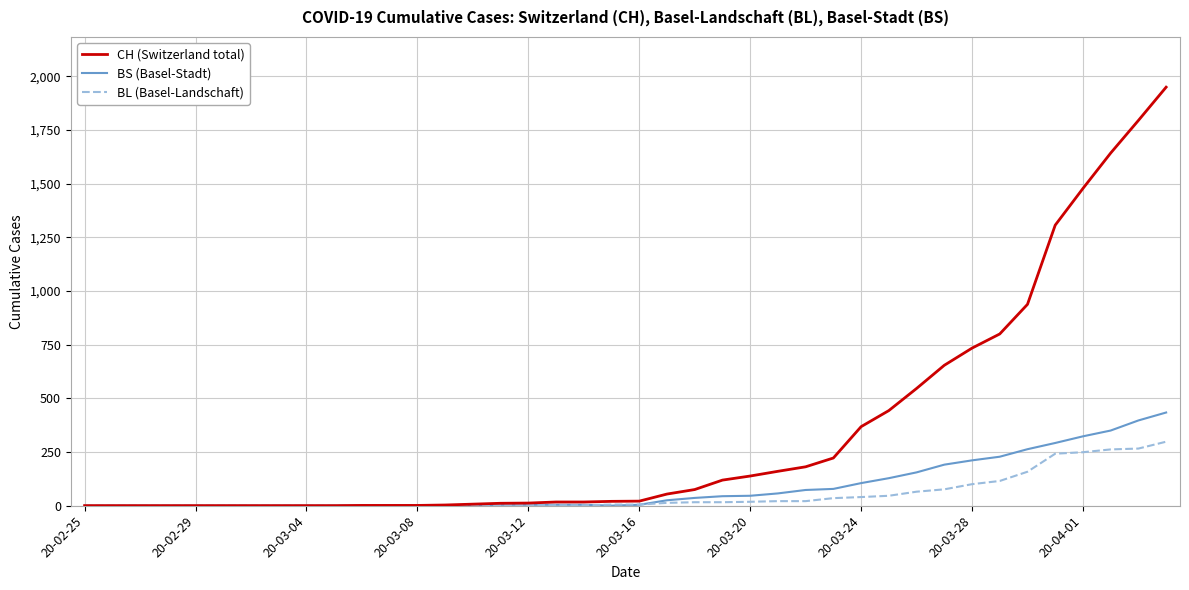

Does the chart have visible grid lines?

Yes